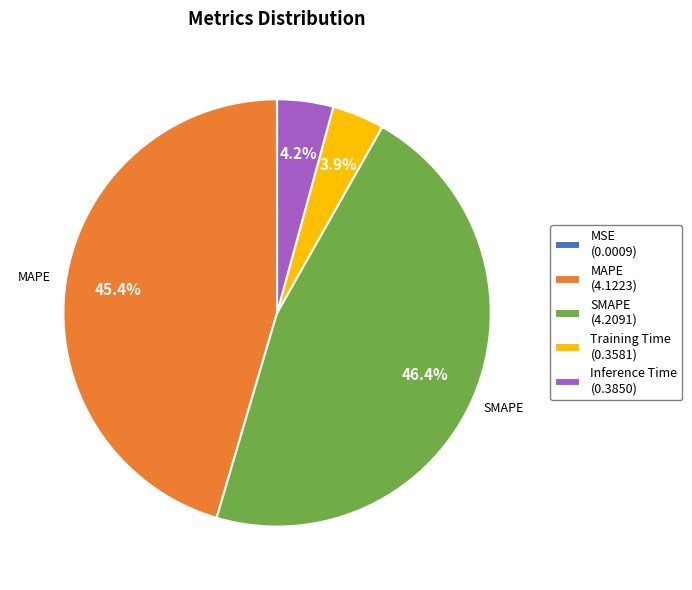

Does SMAPE represent more than half of the total?

No